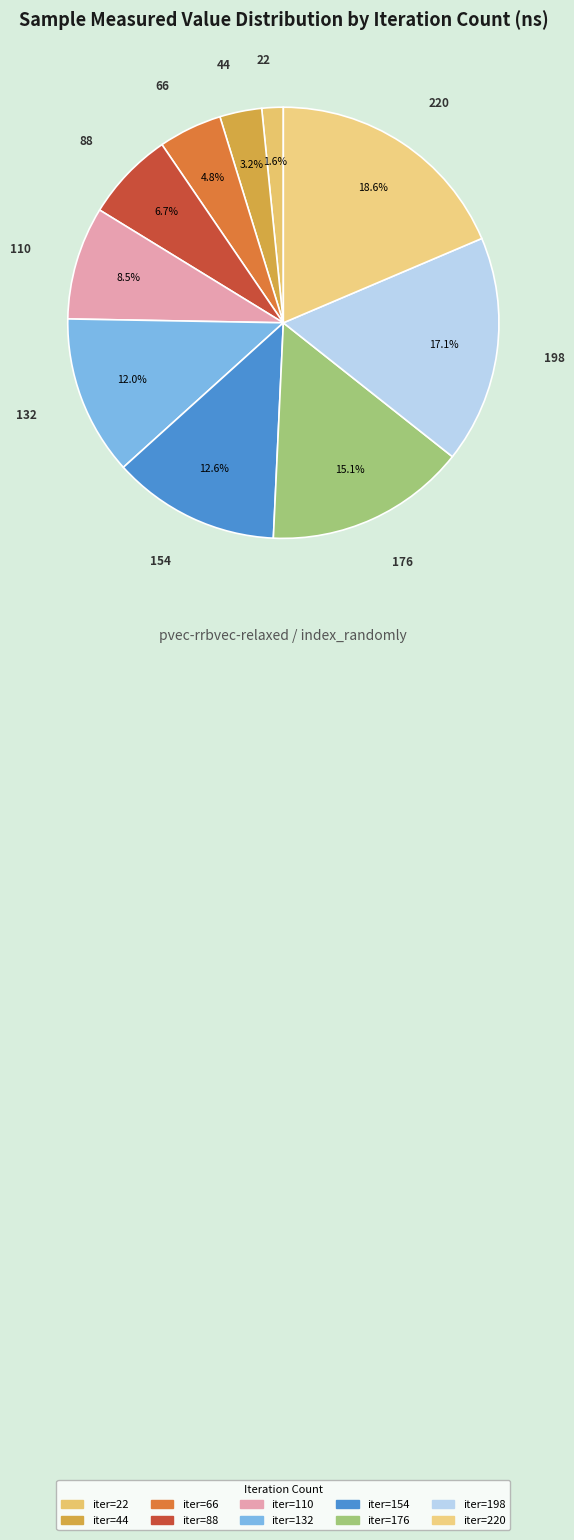

Count the number of slices in the pie.

10